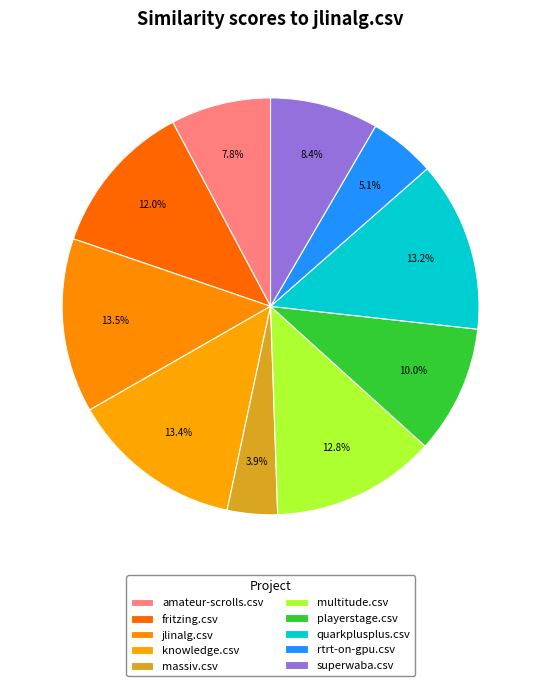

What percentage is the multitude.csv slice, to the nearest percent?

13%